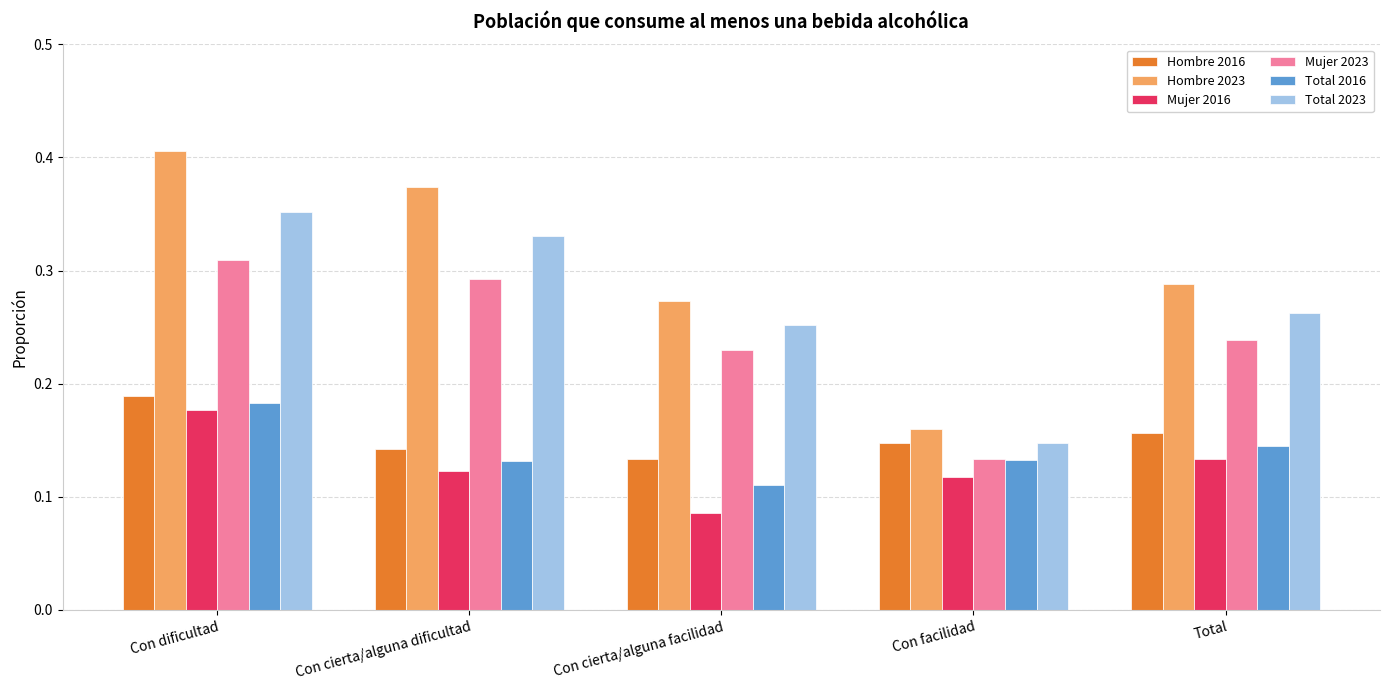

Does the chart contain stacked bars?

No